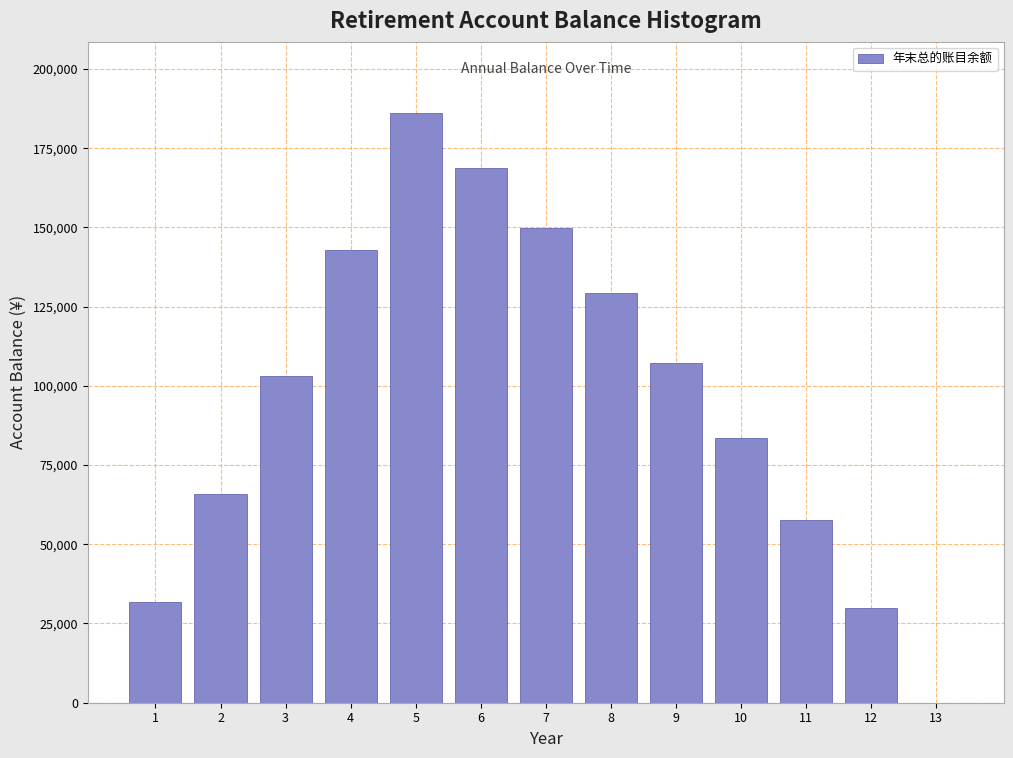

Reading left to right, transcribe all the data shown in this chart.

1=31737.5	2=66013.9	3=103032.5	4=143012.6	5=186191.1	6=168686.4	7=149781.3	8=129363.8	9=107312.9	10=83497.9	11=57777.8	12=30000.0	13=0.0